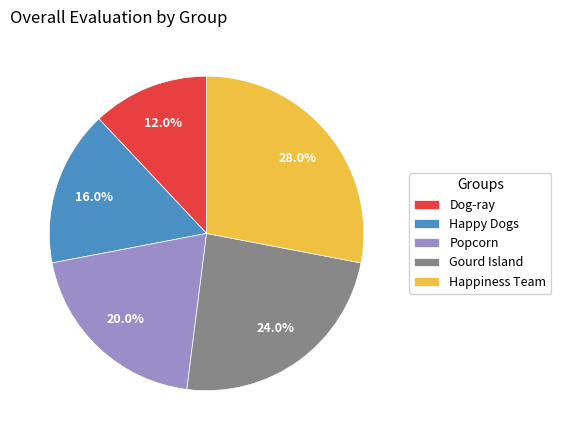

The Dog-ray slice represents 12% of the pie. True or false?

True